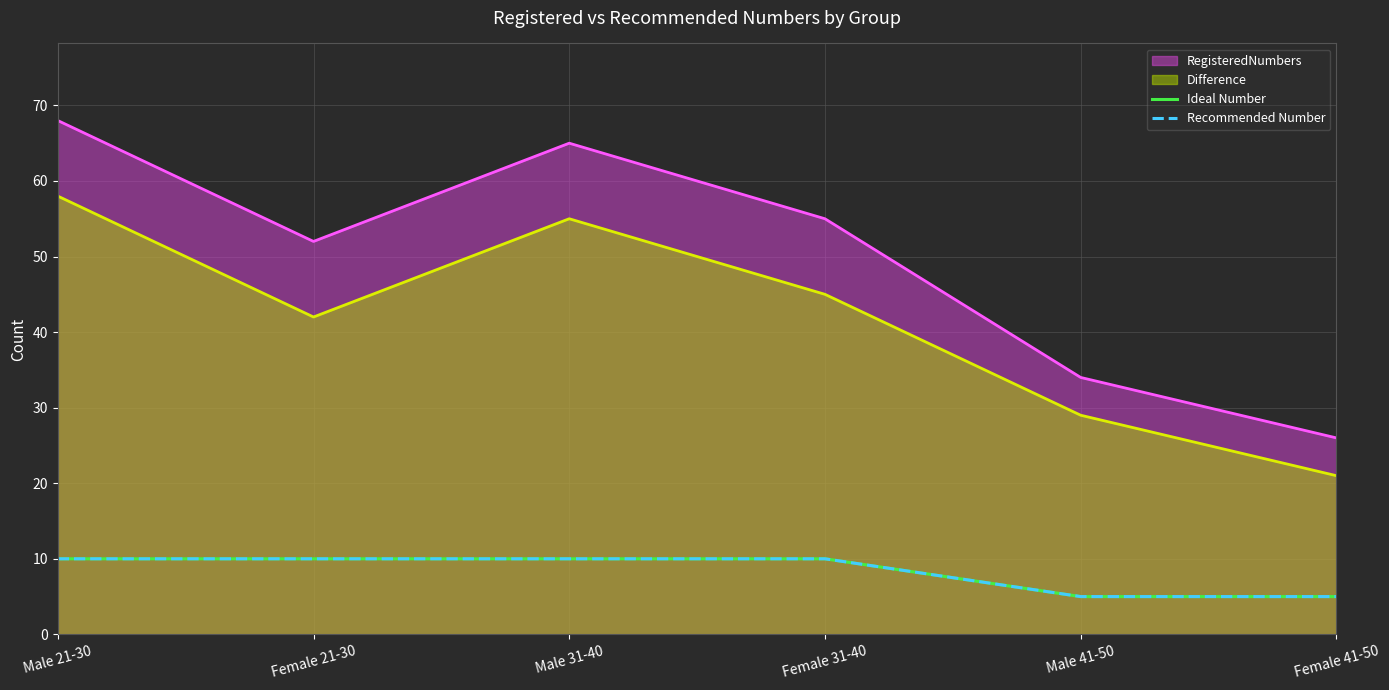

The Recommended Number series shows 15 at Female 21-30. True or false?

False